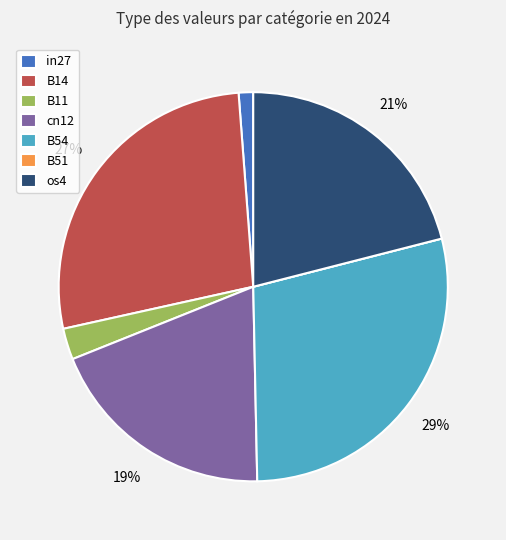

Which has a higher value, os4 or in27?

os4